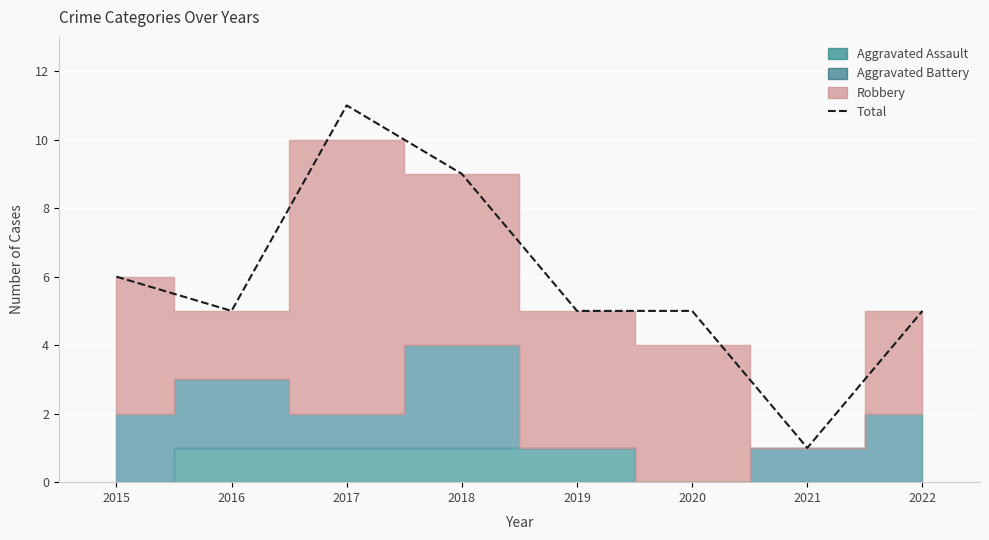

Reading right to left, what are all the values shown in this chart?

5	1	5	5	9	11	5	6